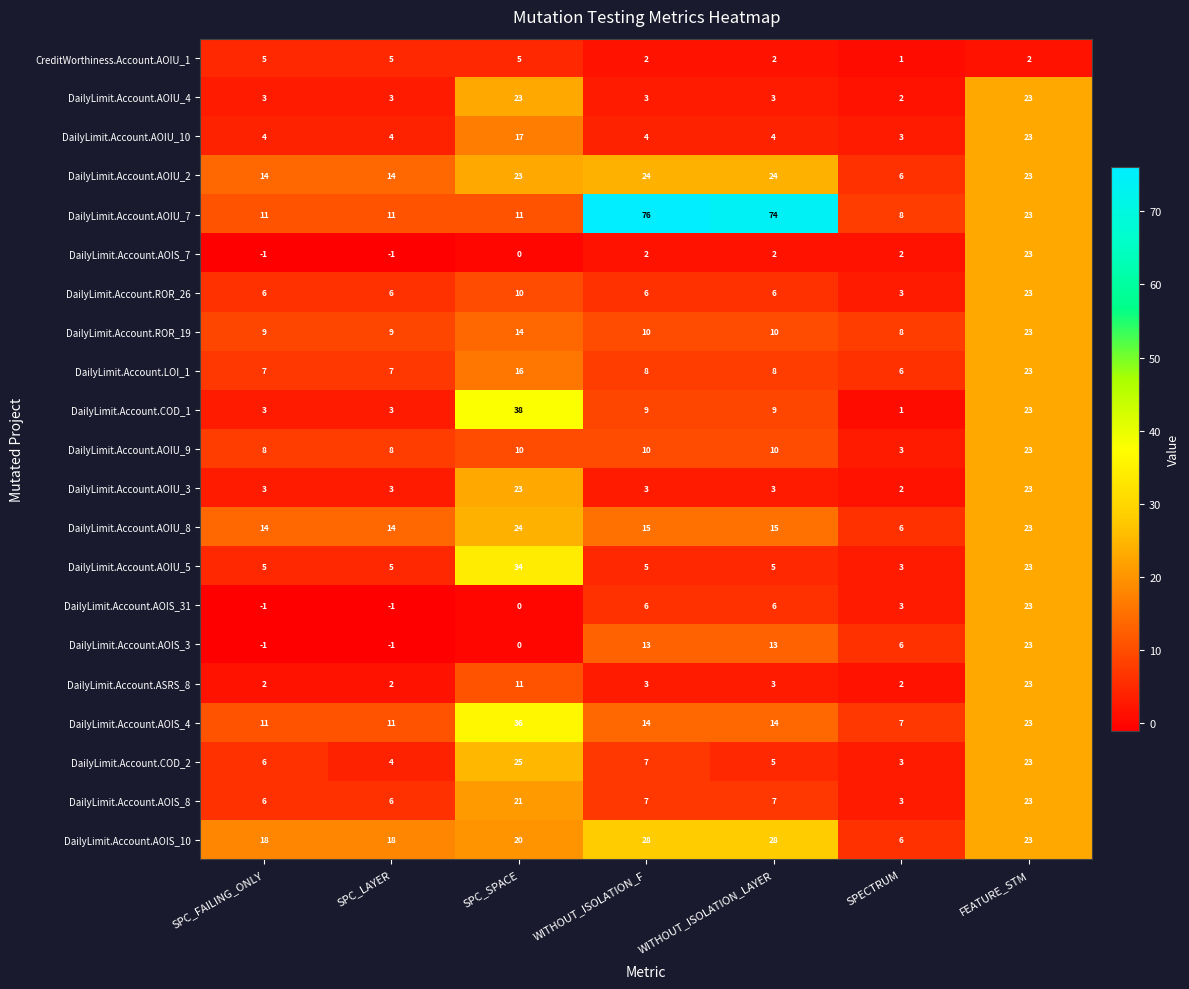

What is the difference between the maximum and second lowest values in the DailyLimit.Account.AOIS_3 series?

24